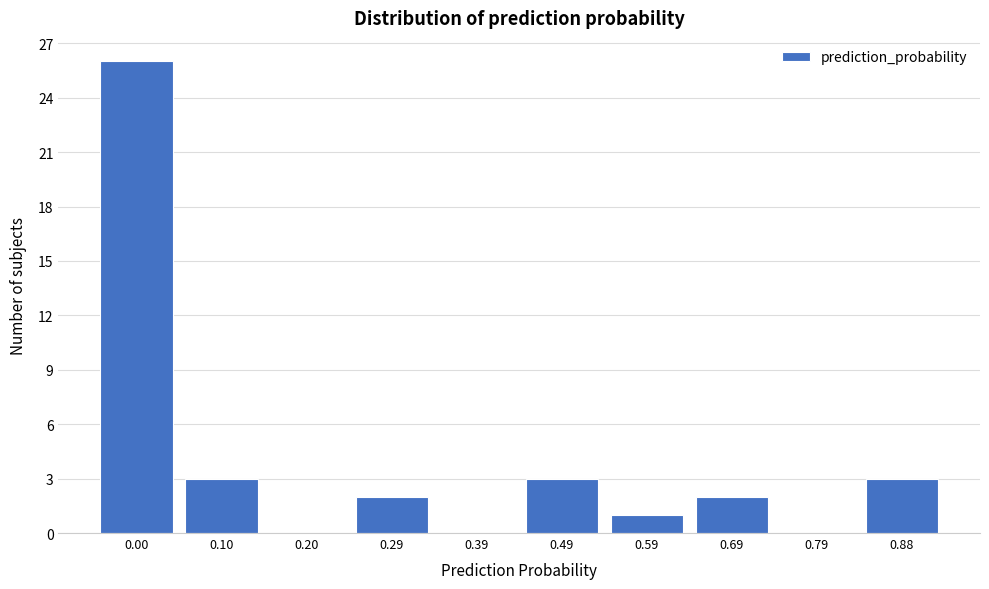

Reading left to right, transcribe all the data shown in this chart.

0.00=26	0.10=3	0.20=0	0.29=2	0.39=0	0.49=3	0.59=1	0.69=2	0.79=0	0.88=3